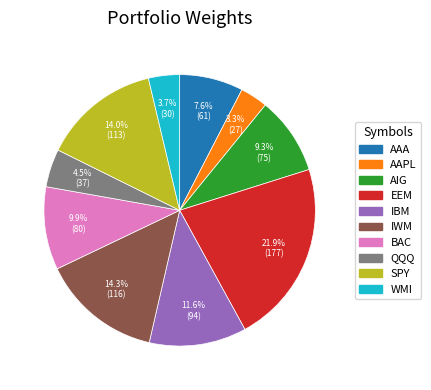

To the nearest percent, what is the difference between the largest and smallest slice percentages?

19%